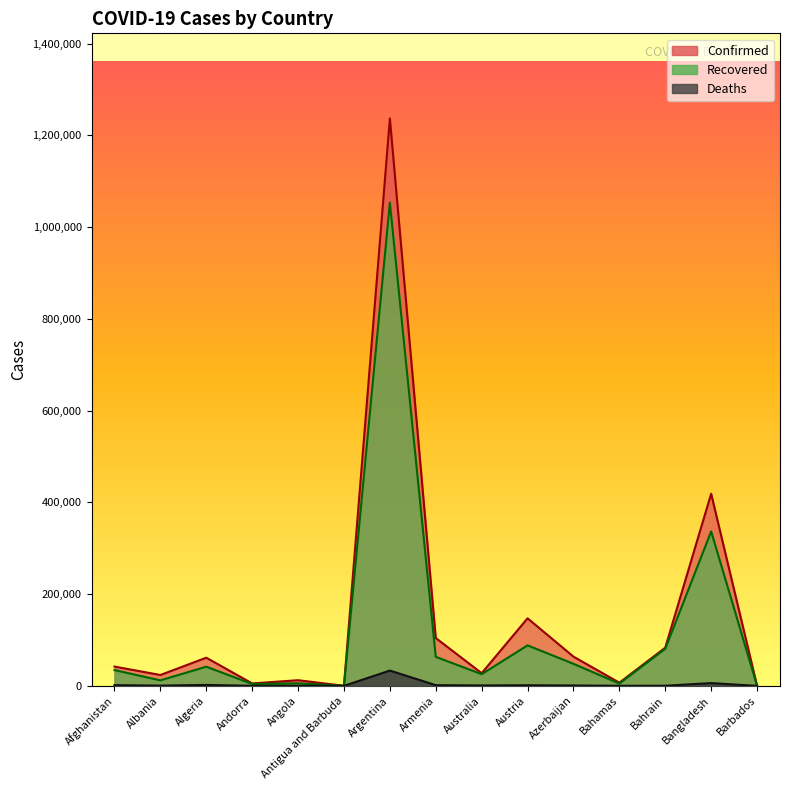

Reading right to left, what are all the values shown in this chart?

Confirmed: Barbados=242	Bangladesh=418764	Bahrain=83264	Bahamas=6947	Azerbaijan=63748	Austria=147220	Australia=27655	Armenia=104249	Argentina=1236851	Antigua and Barbuda=130	Angola=12335	Andorra=5319	Algeria=61381	Albania=23705	Afghanistan=42033
Recovered: Barbados=228	Bangladesh=336568	Bahrain=80763	Bahamas=4942	Azerbaijan=48049	Austria=88273	Australia=25444	Armenia=63258	Argentina=1053313	Antigua and Barbuda=118	Angola=5647	Andorra=4043	Algeria=41783	Albania=12002	Afghanistan=34446
Deaths: Barbados=7	Bangladesh=6049	Bahrain=329	Bahamas=152	Azerbaijan=824	Austria=1377	Australia=907	Armenia=1533	Argentina=33348	Antigua and Barbuda=3	Angola=303	Andorra=75	Algeria=2036	Albania=557	Afghanistan=1556